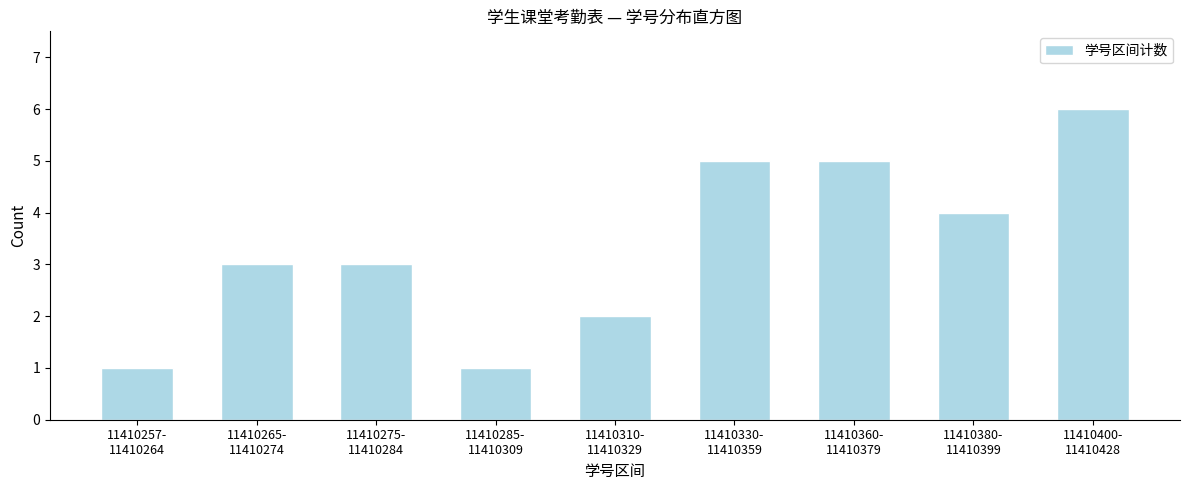

Reading left to right, transcribe all the data shown in this chart.

1	3	3	1	2	5	5	4	6